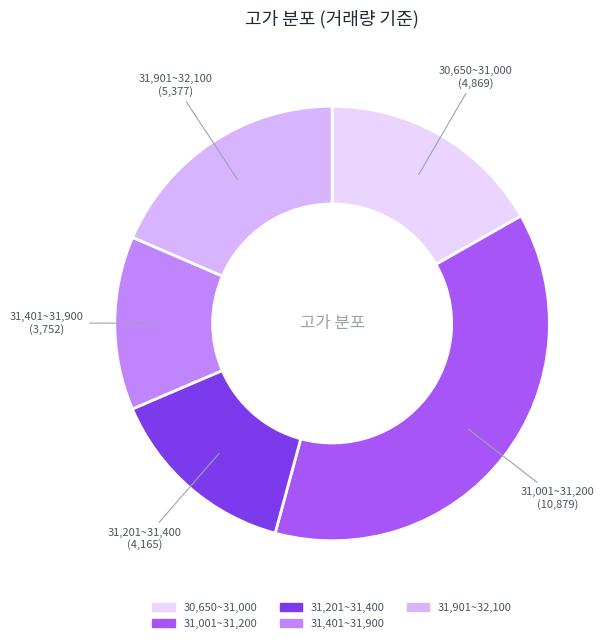

Count the number of slices in the pie.

5